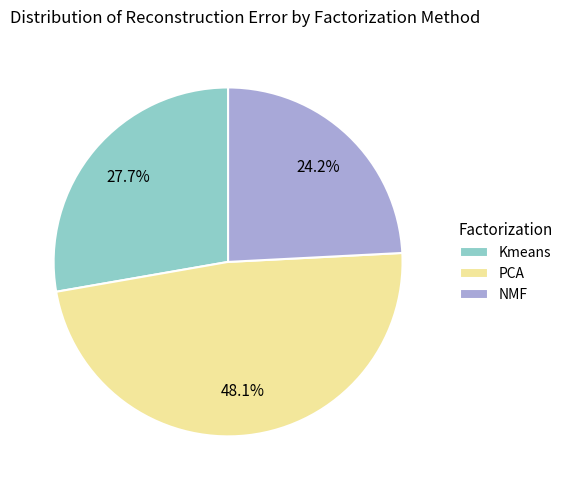

How many segments does this pie chart have?

3